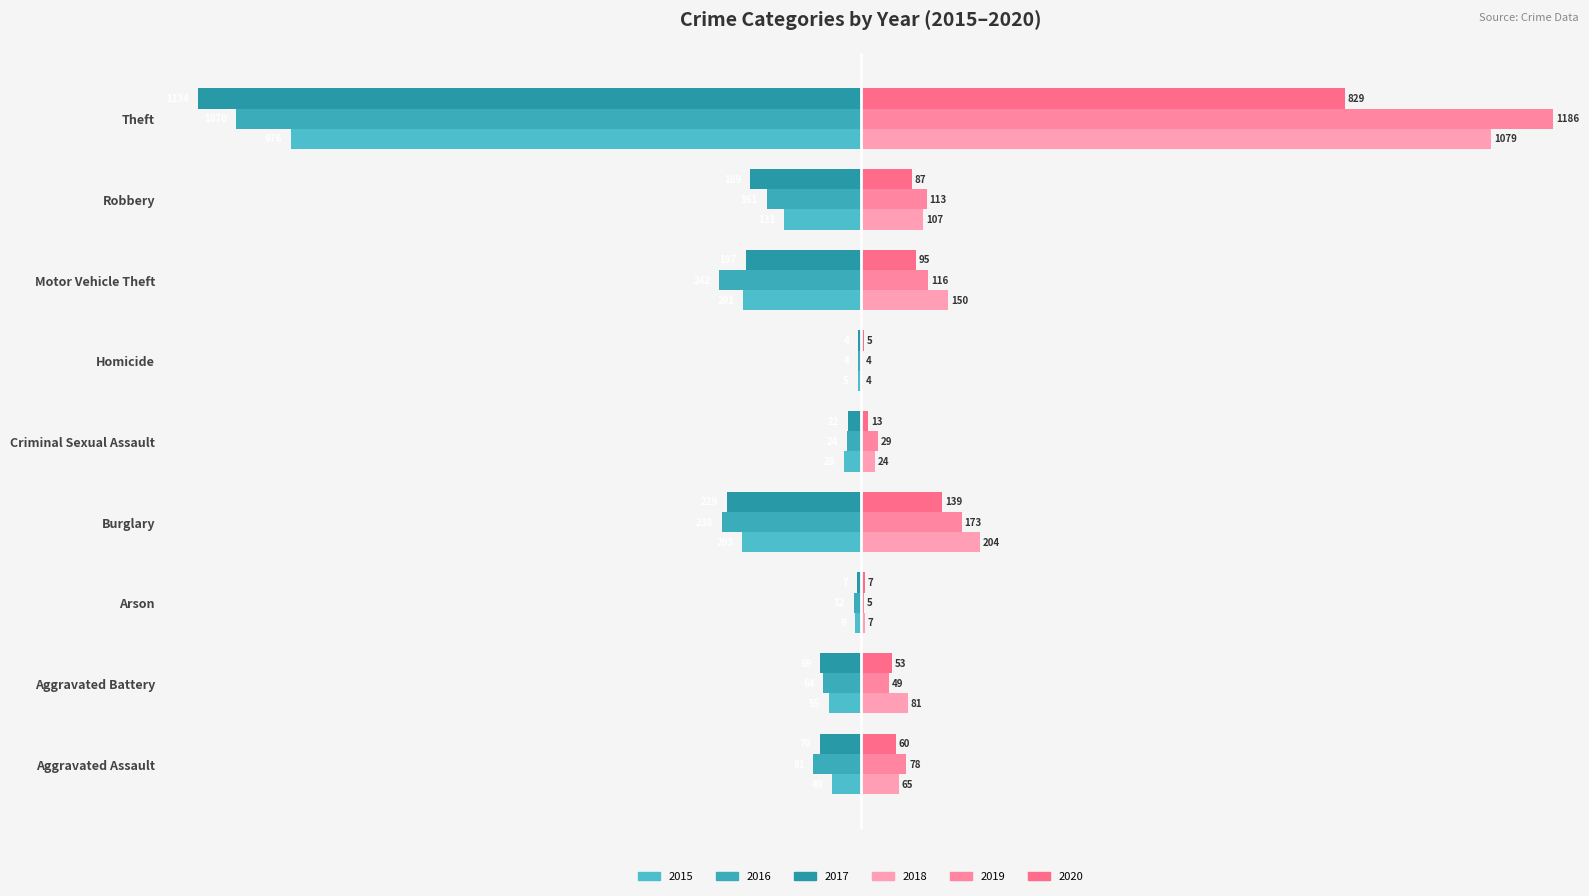

What is the label of the 3rd bar from the left?

Arson